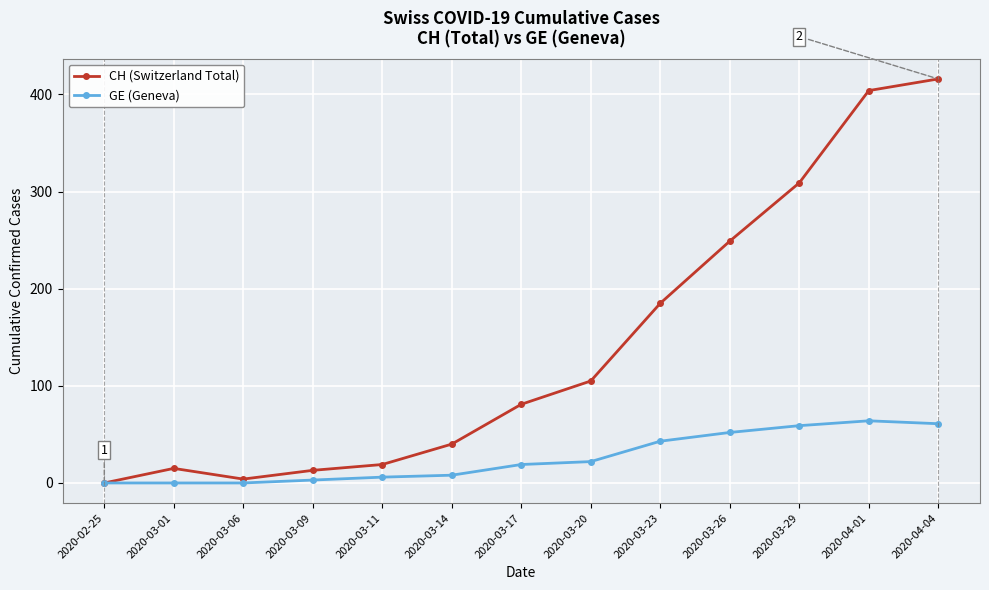

Where is GE (Geneva) nearest to the value 32?

2020-03-20